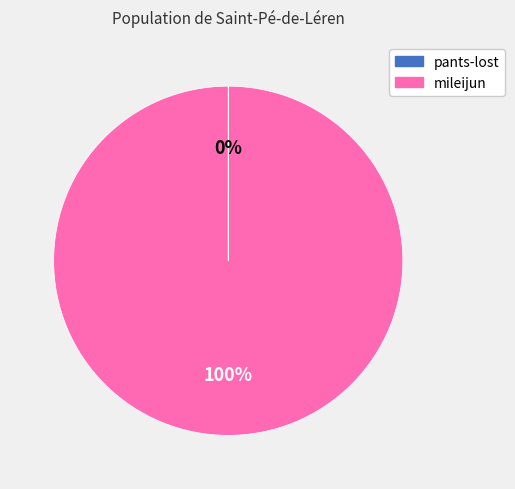

The mileijun slice represents 100% of the pie. True or false?

True